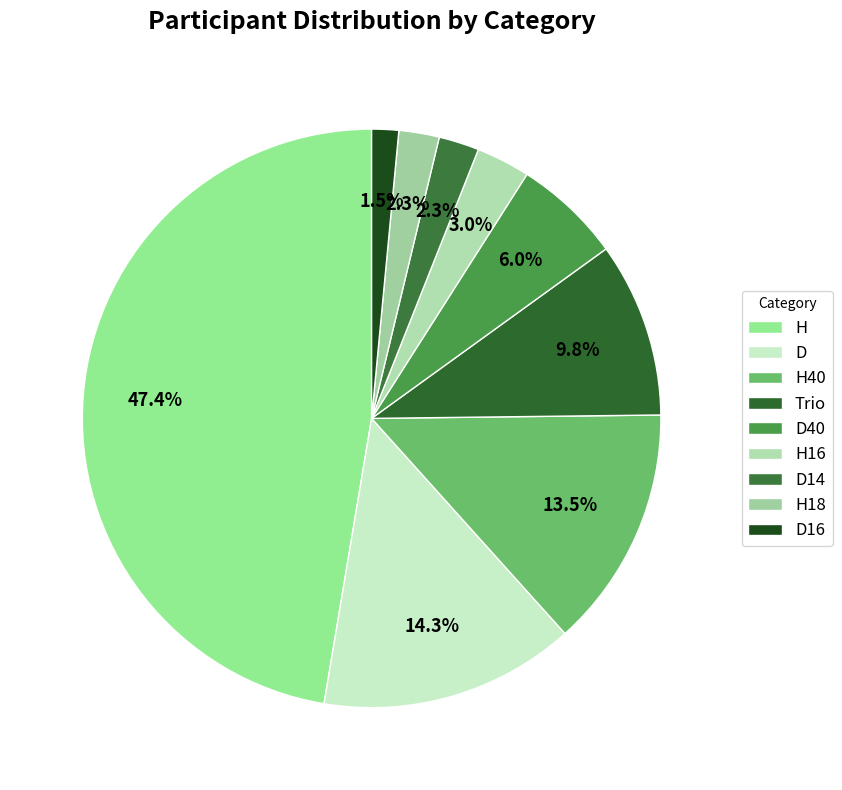

The D slice represents 14% of the pie. True or false?

True